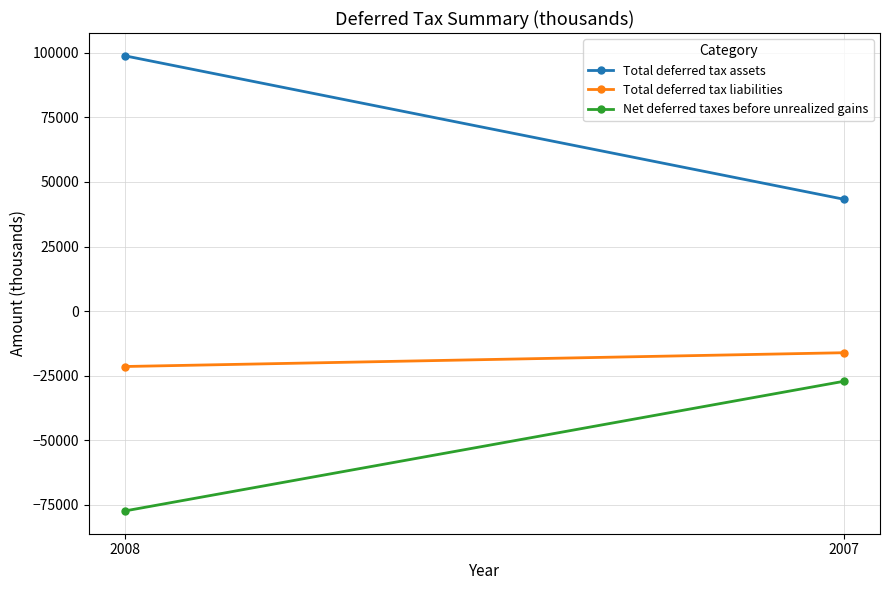

Count the Net deferred taxes before unrealized gains values in the range -77383 to -27165.

2